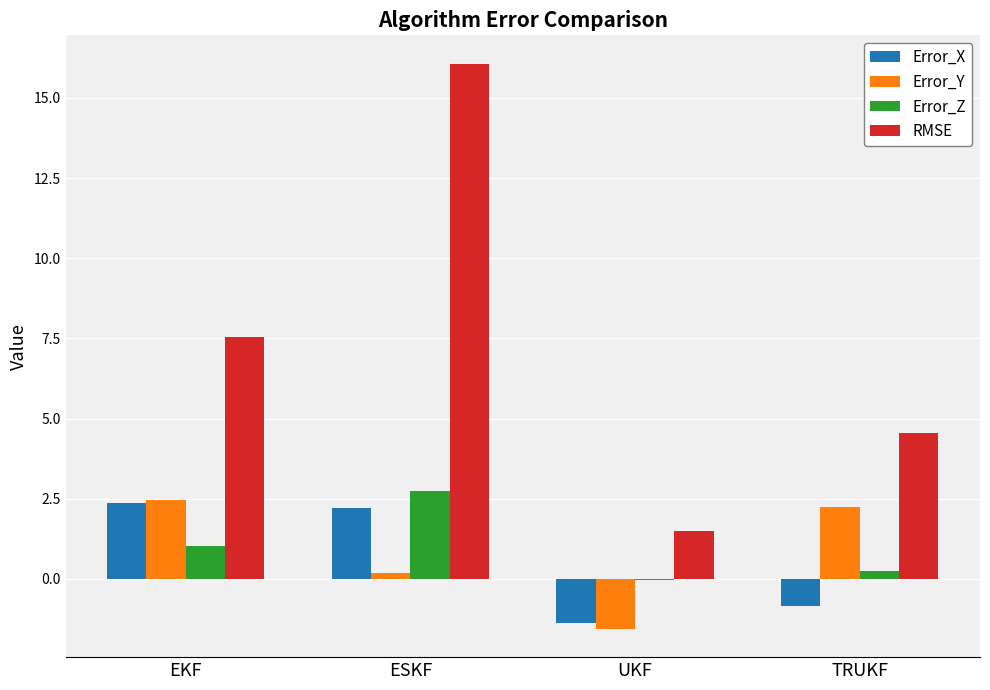

How many values in the Error_Y series exceed 2?

2